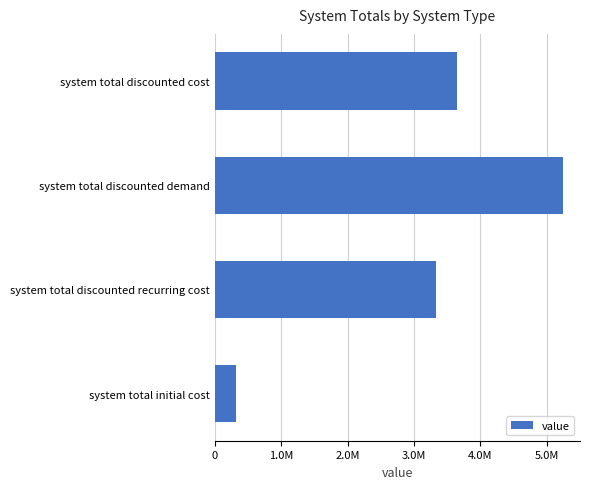

Are the bars grouped side by side (vs. stacked)?

No